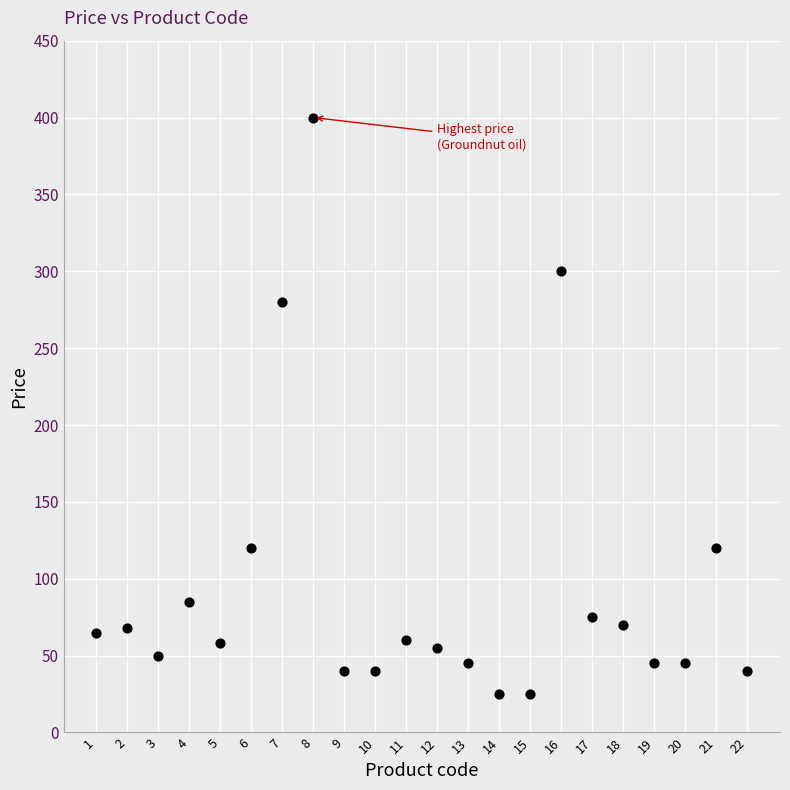

What is the range of Y values (max minus min)?

375